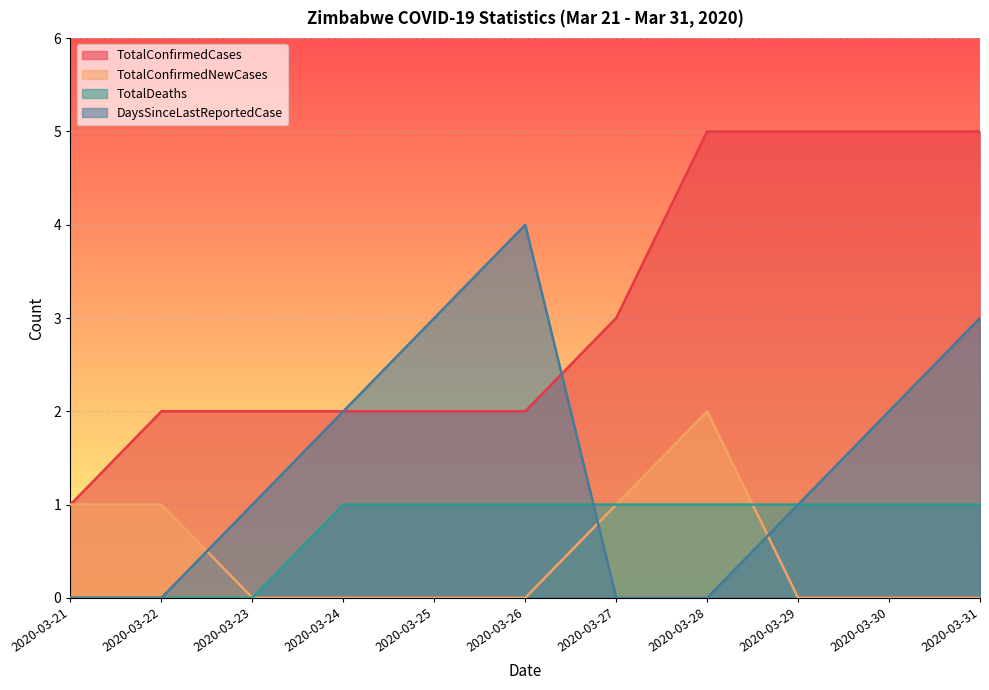

At which category does DaysSinceLastReportedCase reach its first local peak?

2020-03-26